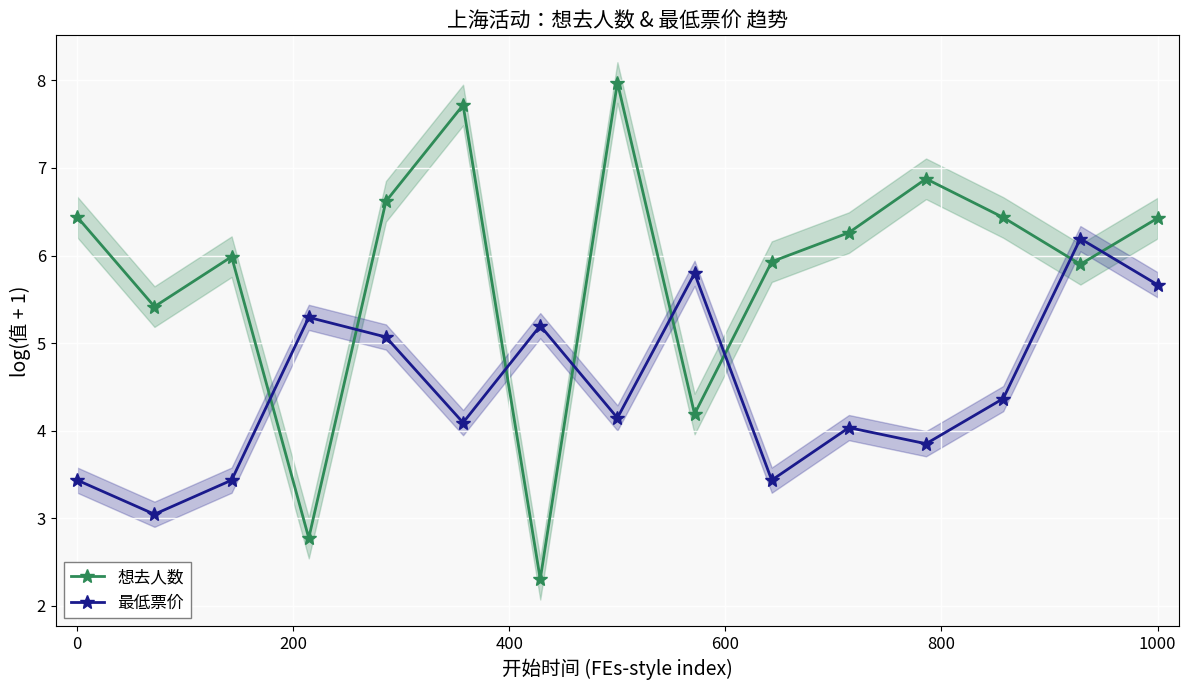

What are all the series names shown in the legend?

想去人数, 最低票价